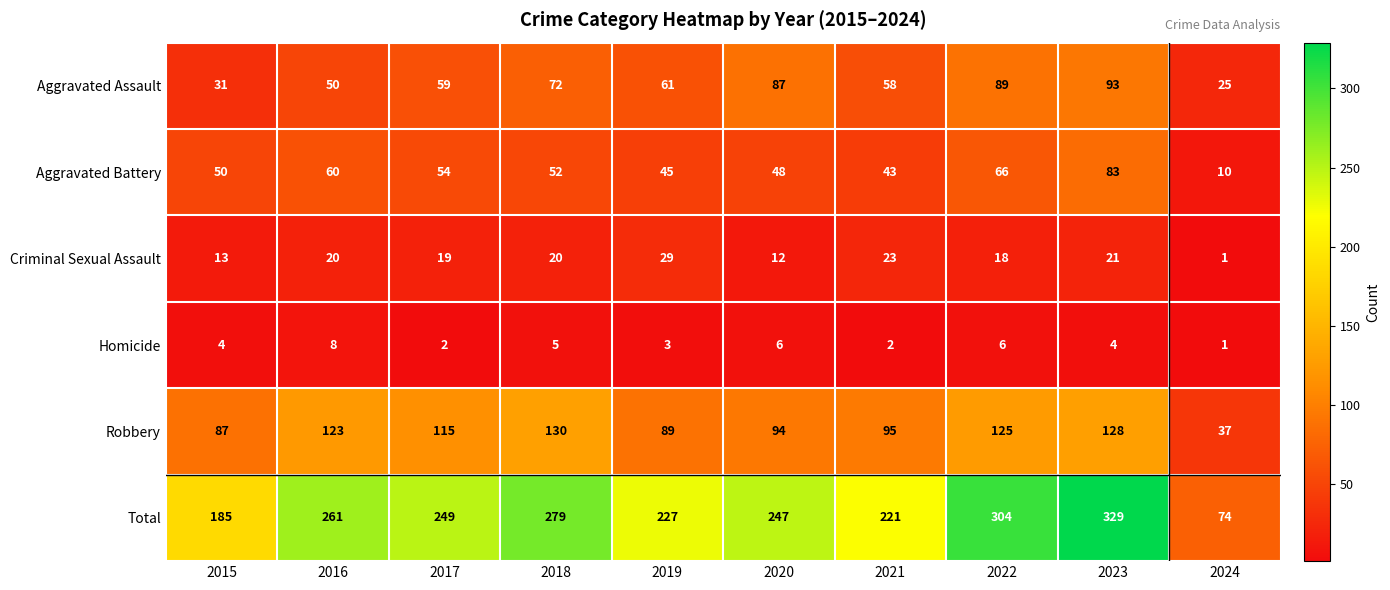

Rank the series at 2021 from highest to lowest value.

Total, Robbery, Aggravated Assault, Aggravated Battery, Criminal Sexual Assault, Homicide